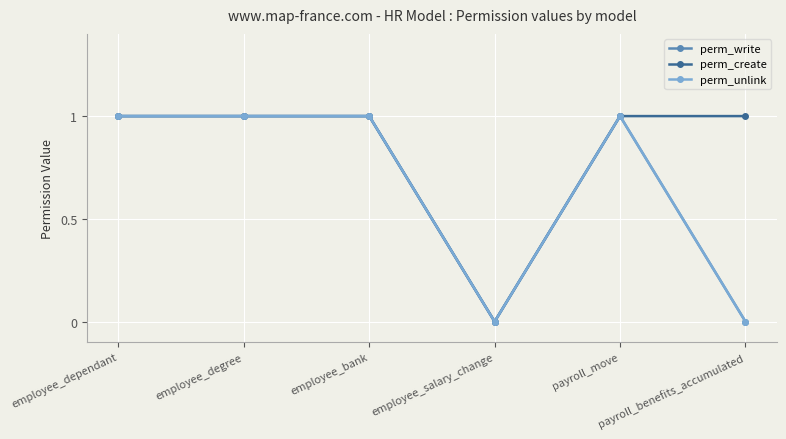

Does the chart have visible grid lines?

Yes